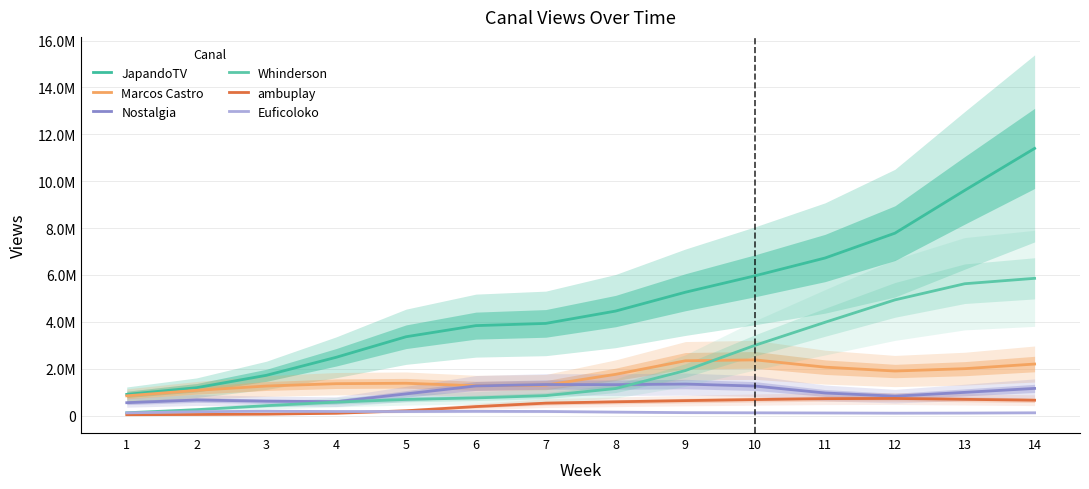

What is the approximate value of JapandoTV at 5?

3364860.7